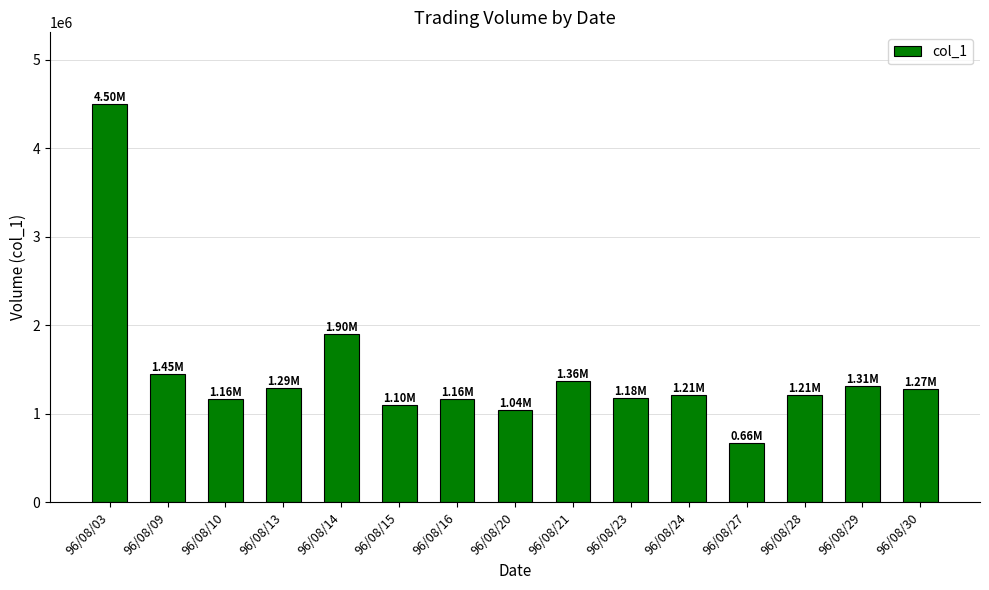

How many values are below 1212000?

7